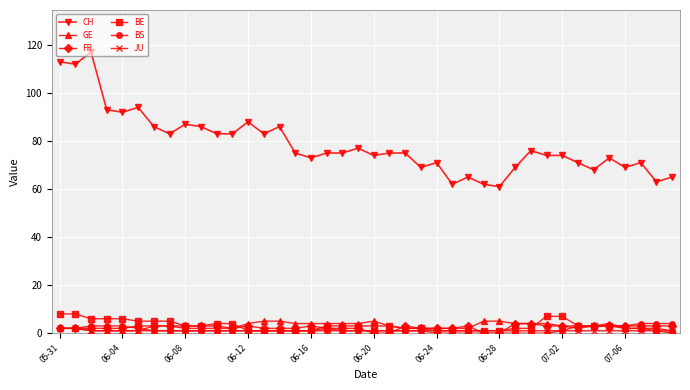

Reading left to right, extract all data points from this chart.

CH: 113	112	117	93	92	94	86	83	87	86	83	83	88	83	86	75	73	75	75	77	74	75	75	69	71	62	65	62	61	69	76	74	74	71	68	73	69	71	63	65
GE: 2	2	1	1	1	1	3	3	2	2	2	2	4	5	5	4	4	4	4	4	5	3	2	2	2	2	2	5	5	4	4	4	3	2	3	4	2	2	2	1
FR: 2	2	2	2	2	3	3	3	3	3	3	2	3	2	2	2	3	2	2	2	0	0	3	2	2	2	3	0	0	4	4	3	3	3	3	3	3	3	3	3
BE: 8	8	6	6	6	5	5	5	3	3	4	4	1	1	1	1	1	3	3	3	3	3	2	2	1	1	1	1	1	2	2	7	7	3	3	3	2	2	1	0
BS: 2	2	3	3	3	2	1	1	1	1	1	1	1	1	1	1	1	1	1	1	1	1	1	1	0	0	0	0	0	0	0	0	1	3	3	3	3	4	4	4
JU: 2	2	1	1	1	1	1	1	1	1	1	1	1	1	1	1	1	2	1	1	1	1	1	1	1	1	1	1	1	1	1	1	1	1	1	1	1	1	1	1